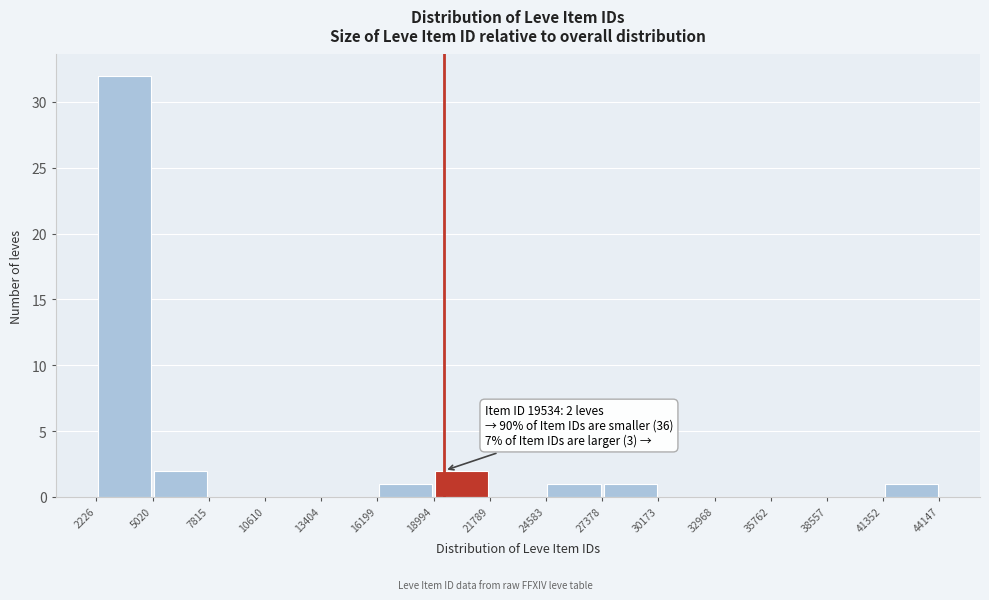

Which range on the x-axis has the tallest bar?

2226 to 5020